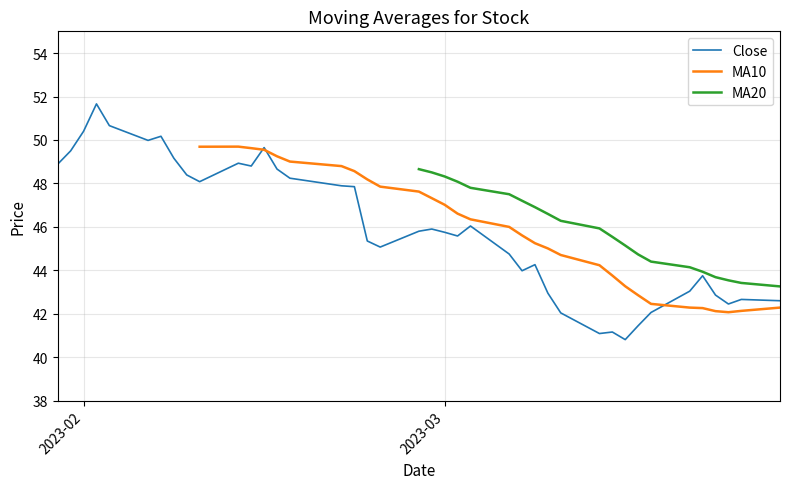

How many data points in MA10 are above 47?

13